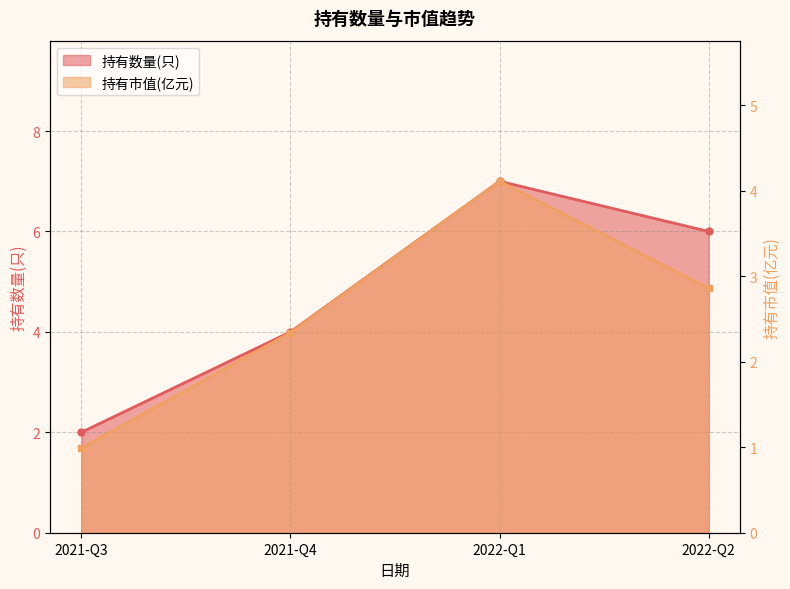

What is the difference between the maximum and second lowest values in the 持有数量(只) series?

3.0